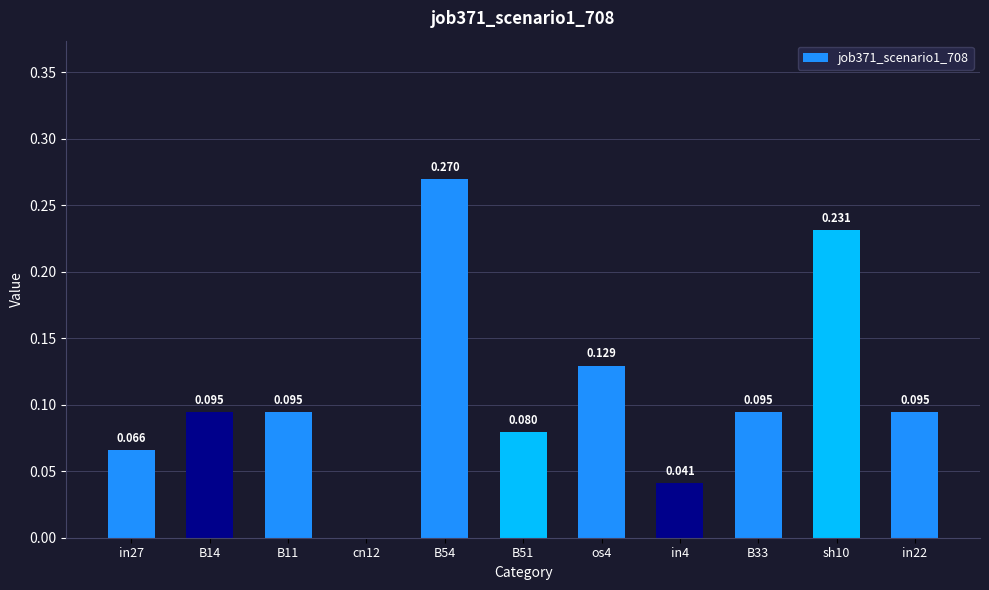

At which category does the chart reach its minimum across all series?

cn12